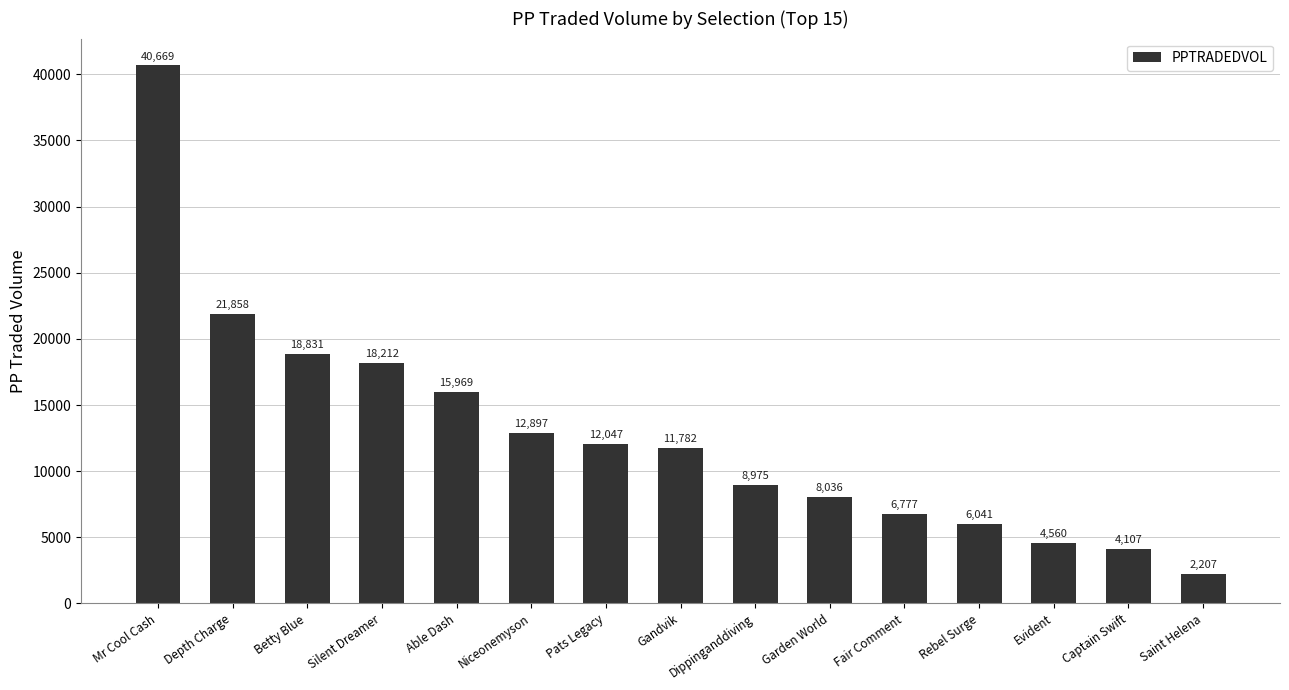

Approximately how many times larger is the value at Niceonemyson compared to Betty Blue?

0.7